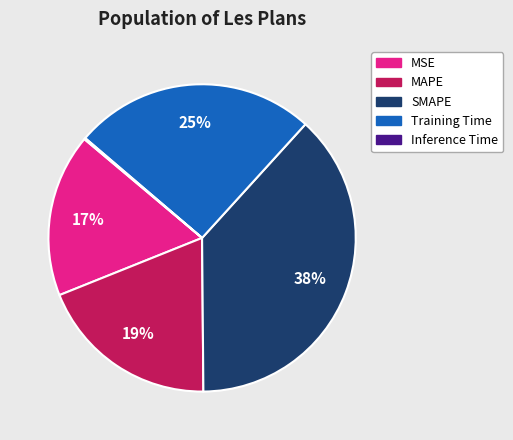

Which slice is the largest?

SMAPE